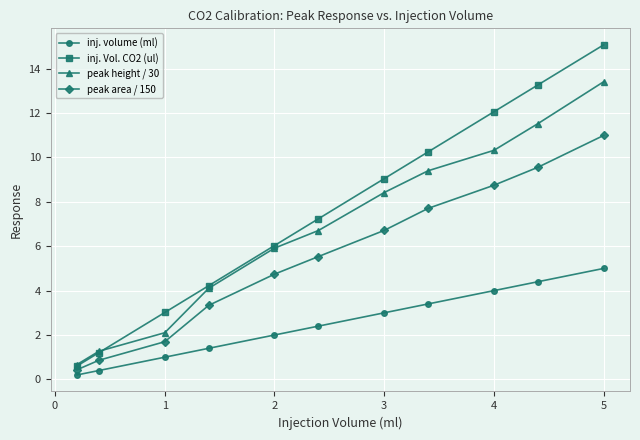

At 5, list the series in order from largest to smallest.

inj. Vol. CO2 (ul), peak height / 30, peak area / 150, inj. volume (ml)